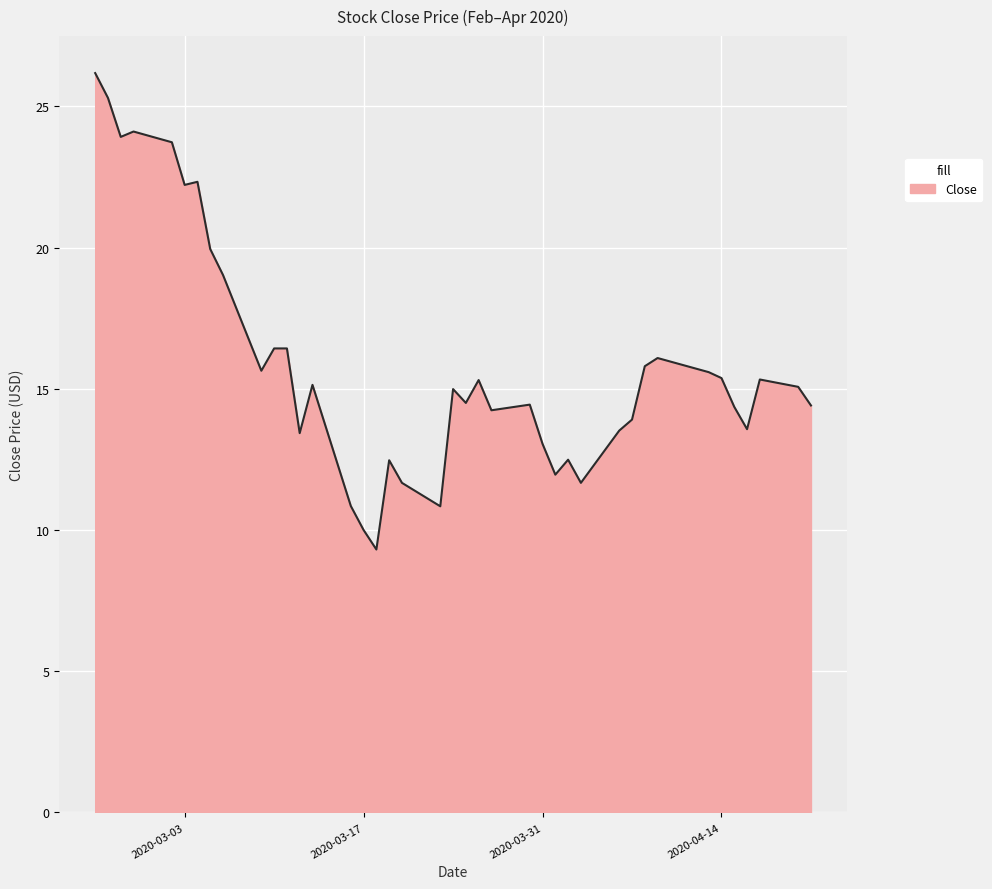

What is the difference between the maximum and minimum values?

16.9